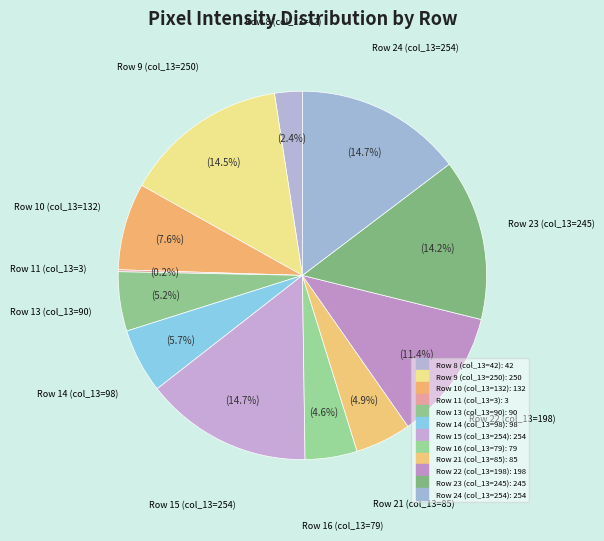

Is there any slice that represents more than half of the pie?

No